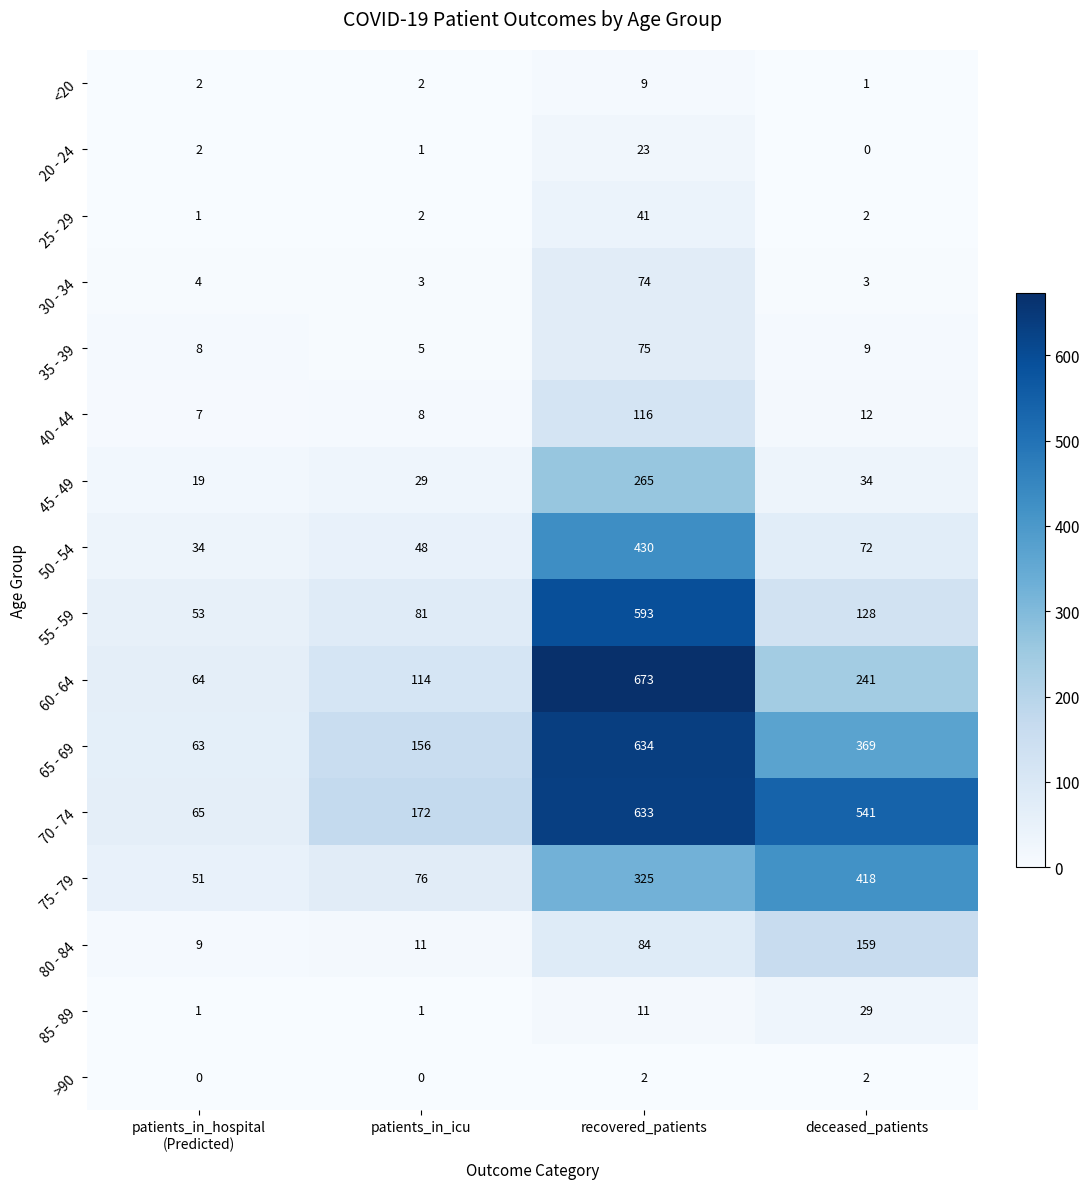

What is the approximate value of 70 - 74 at deceased_patients?

541